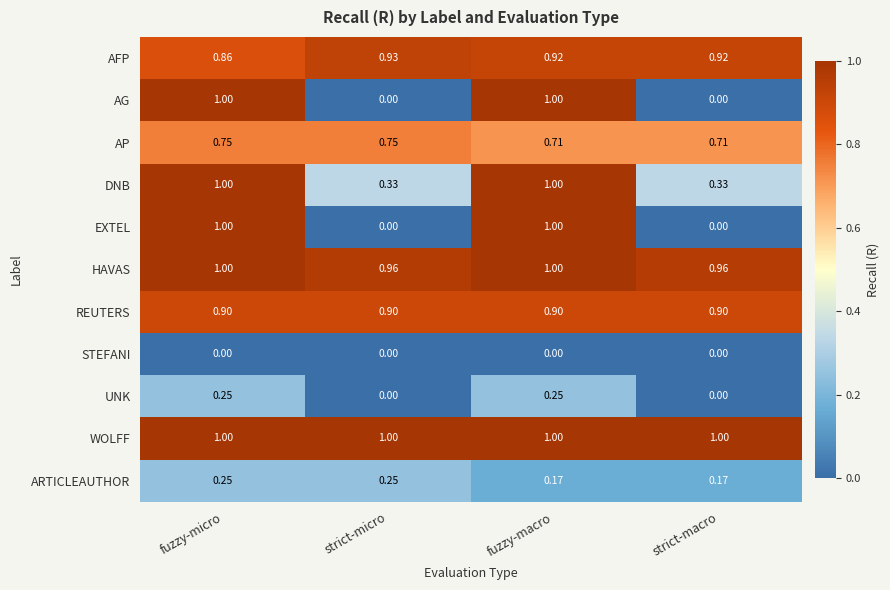

Which series has the largest total across all categories?

WOLFF